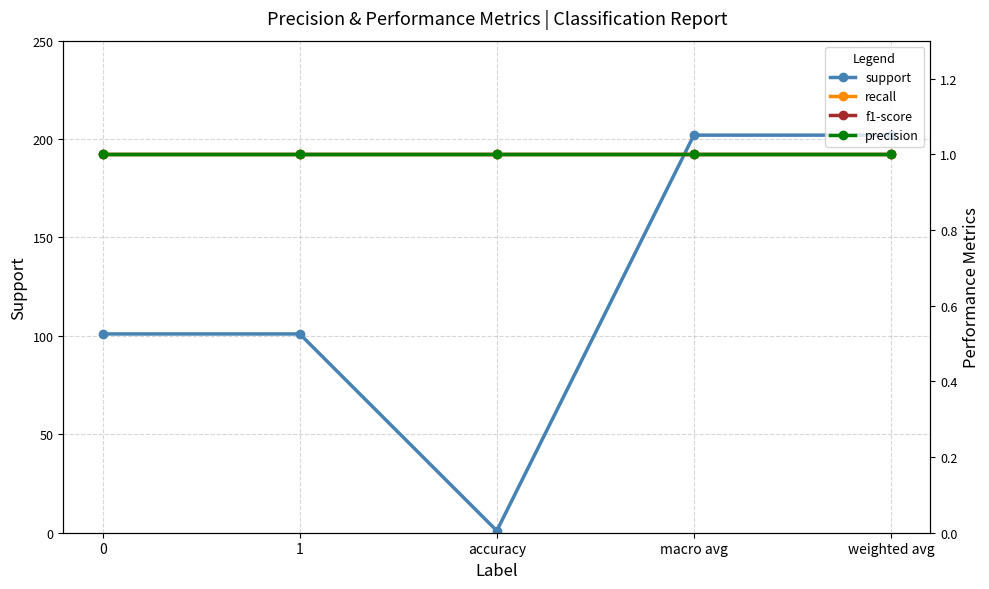

What is the difference between the second highest and minimum values in the support series?

201